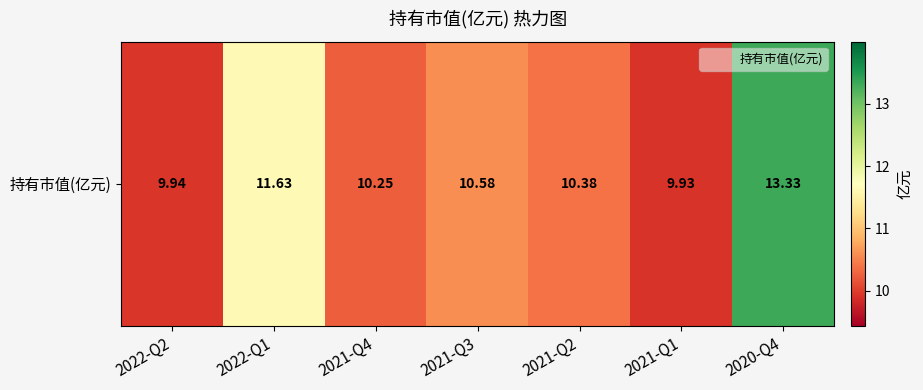

Which category has the highest value across all series?

2020-Q4